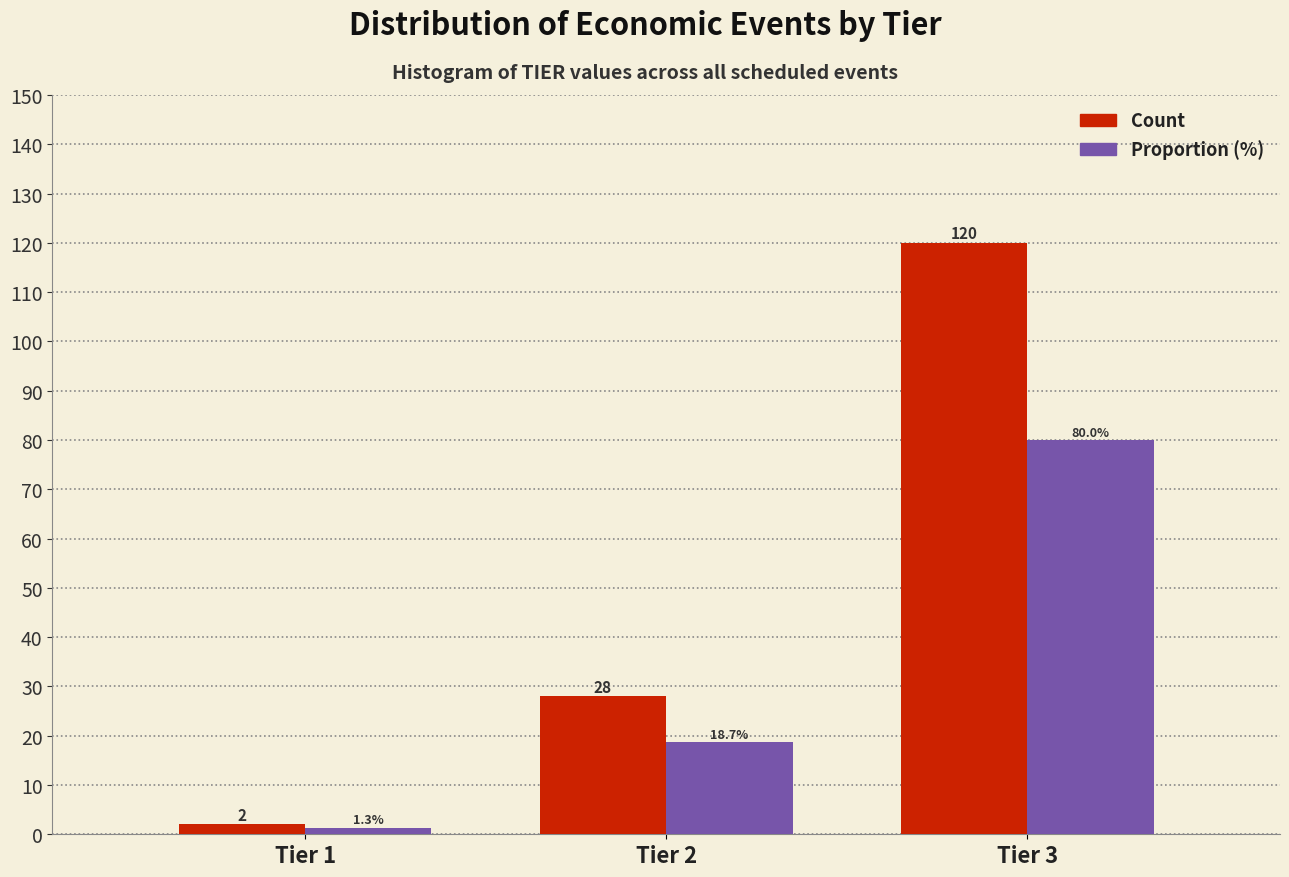

What is the maximum value shown in the chart?

120.0